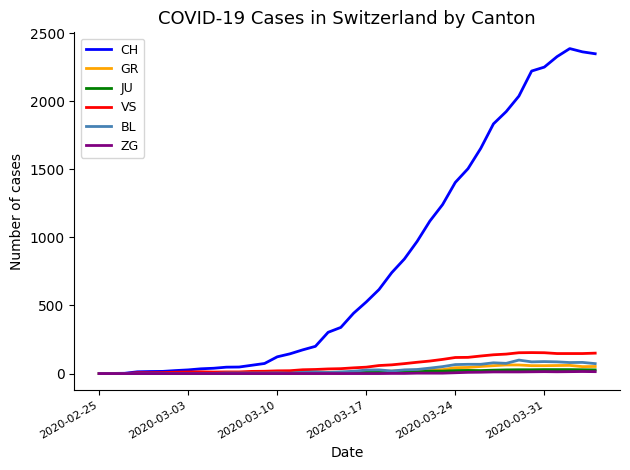

At how many categories does at least one series exceed 670?

17